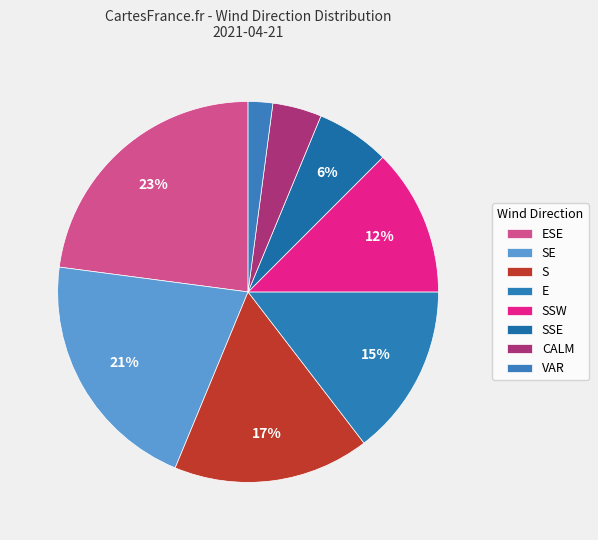

To the nearest percent, what portion does SSW represent?

12%